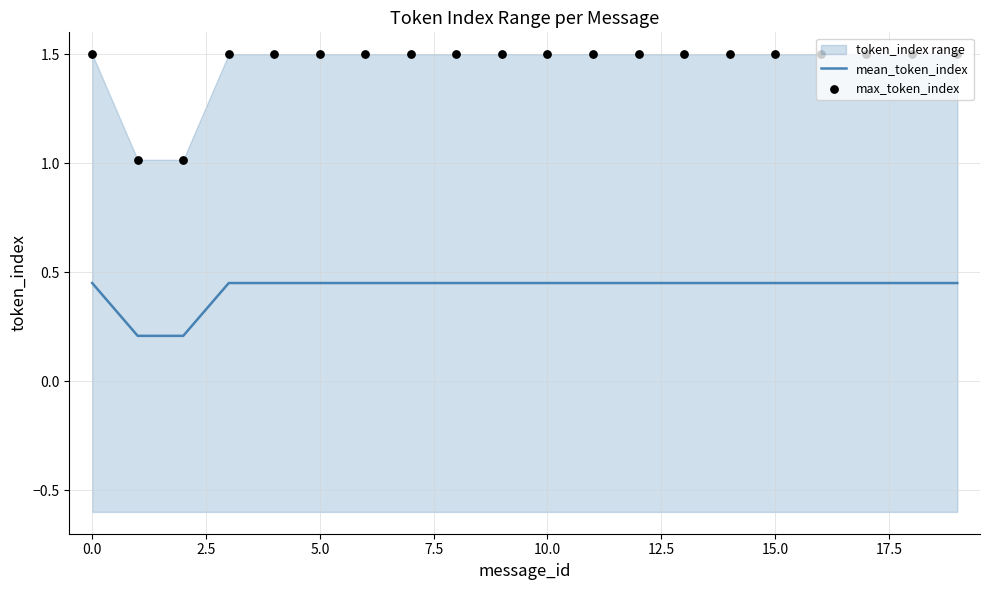

Which series has the largest total across all categories?

max_token_index